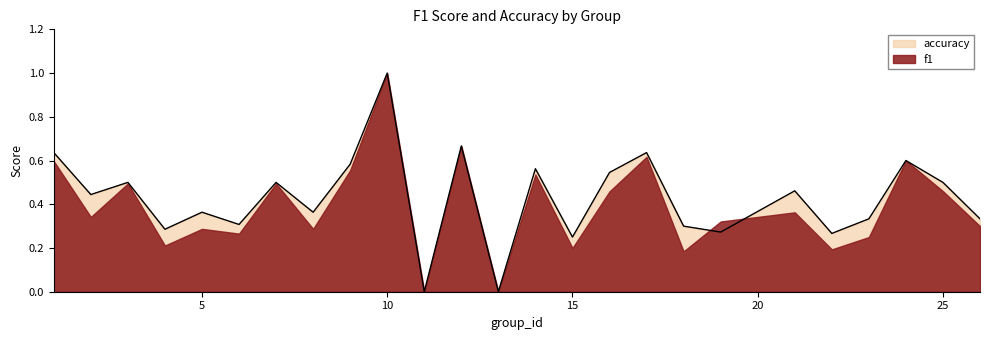

At which category does the chart reach its peak across all series?

10